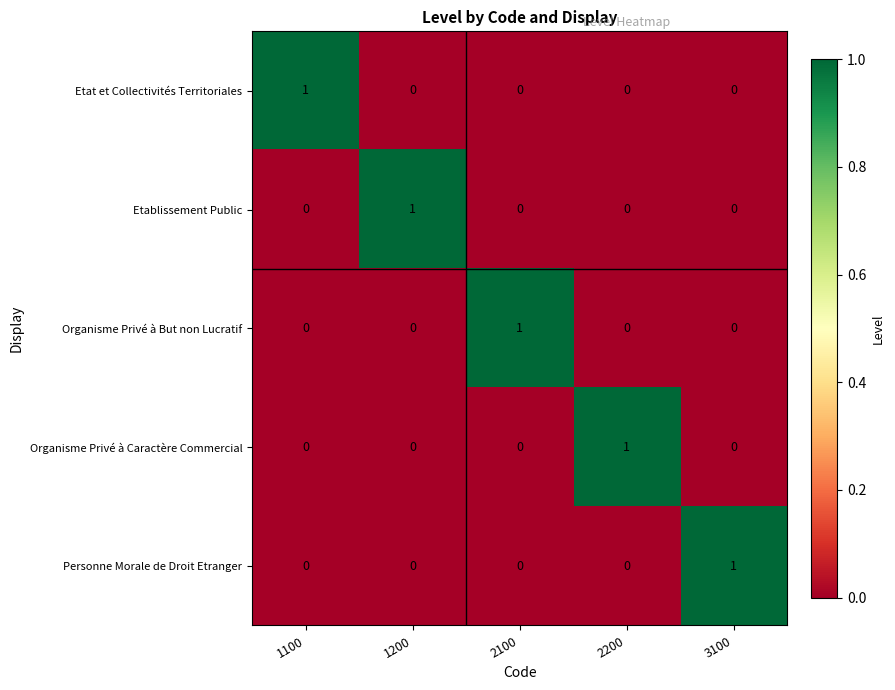

How many Organisme Privé à But non Lucratif values are between 0 and 1?

5